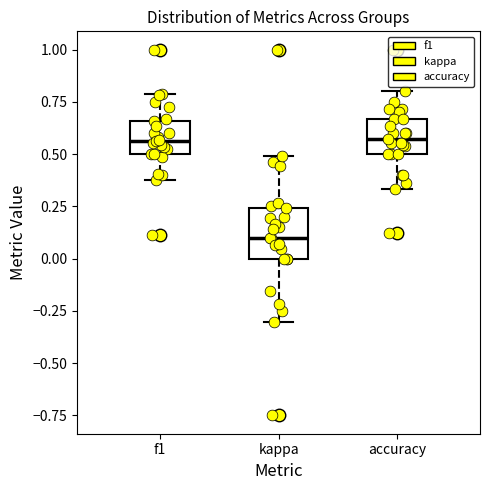

Reading left to right, transcribe this box plot: for each box, give where its median line is, the range the box spans, and where its two whiskers end, as read against the y-axis. The values are not printed on the chart, so give them approximately, as read against the axis.

f1: median 0.55, box 0.50 to 0.65, whiskers 0.35 to 0.80
kappa: median 0.10, box 0.00 to 0.25, whiskers -0.30 to 0.50
accuracy: median 0.55, box 0.50 to 0.65, whiskers 0.35 to 0.80